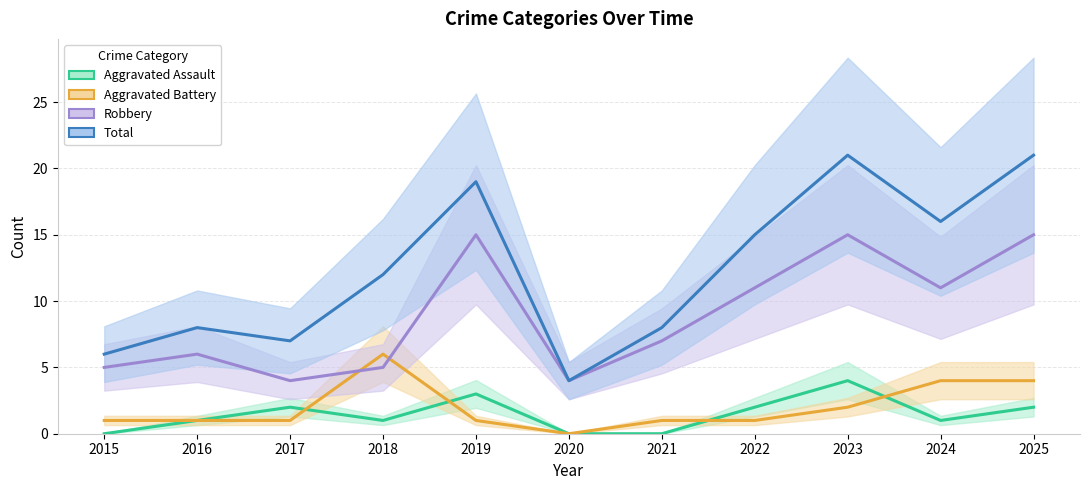

Which series has the largest total across all categories?

Total